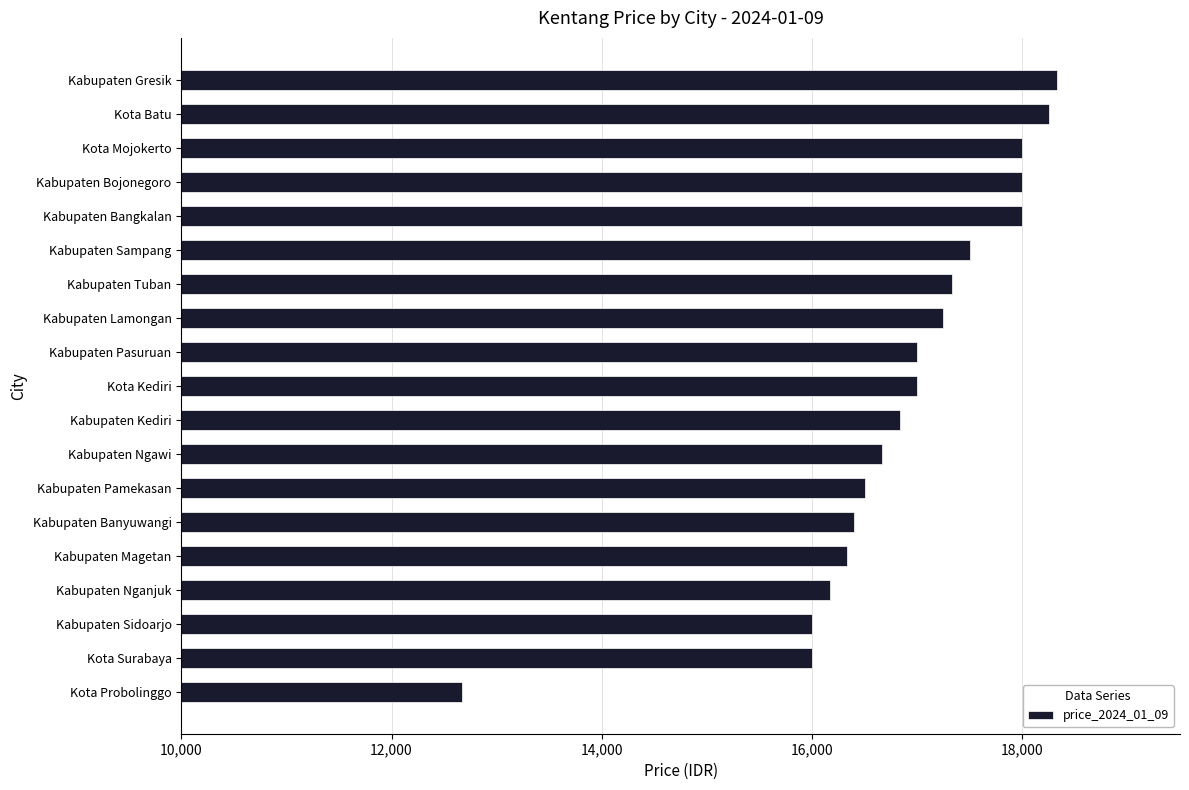

Which label corresponds to the smallest value in the chart?

Kota Probolinggo